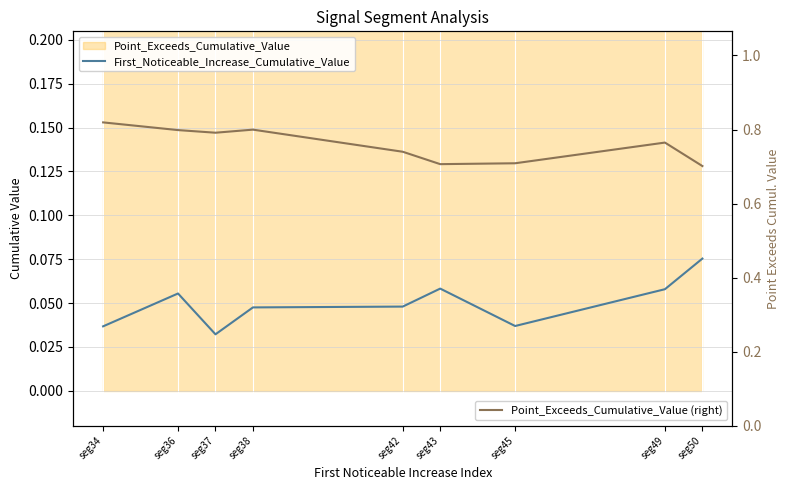

What is the sum of the First_Noticeable_Increase_Cumulative_Value values at seg34 and seg49?

0.1